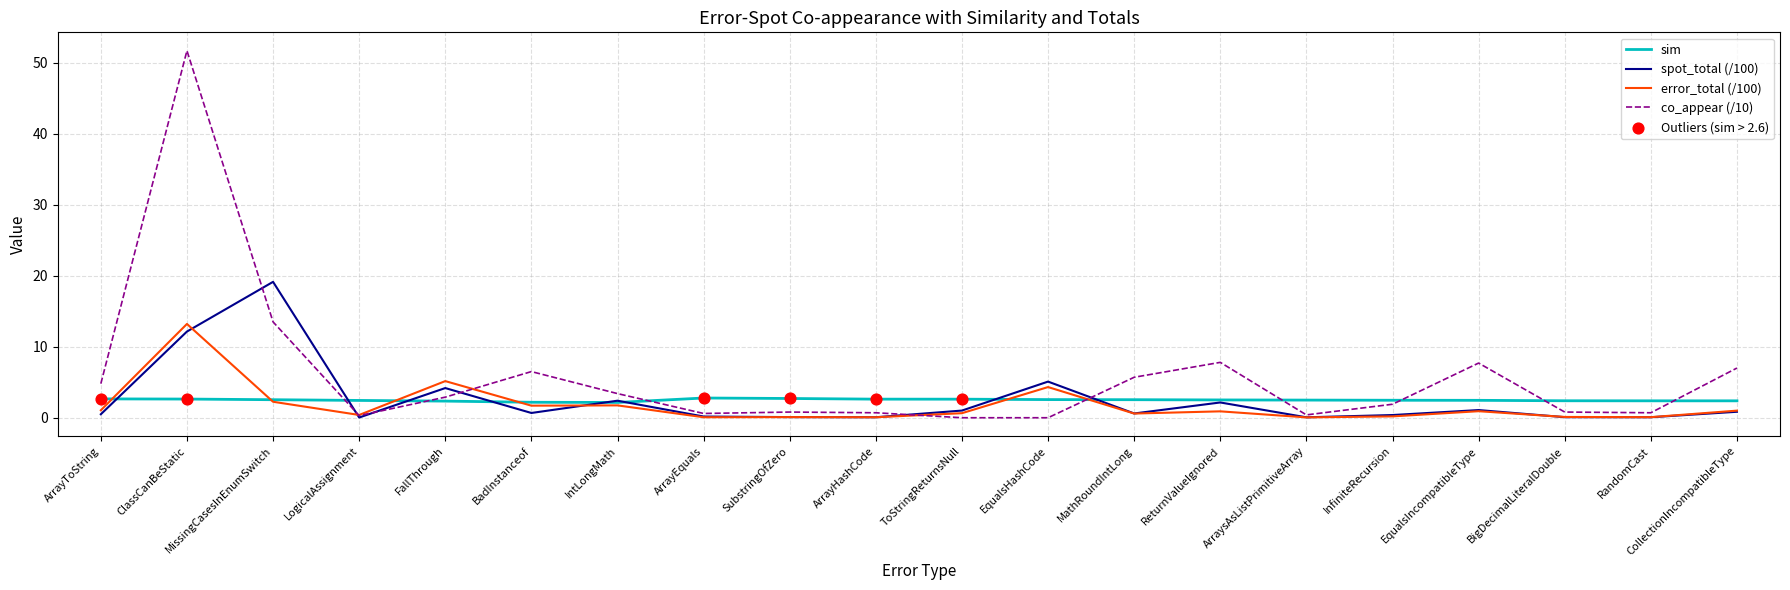

What is the spread (max minus min) of values at EqualsHashCode?

5.1